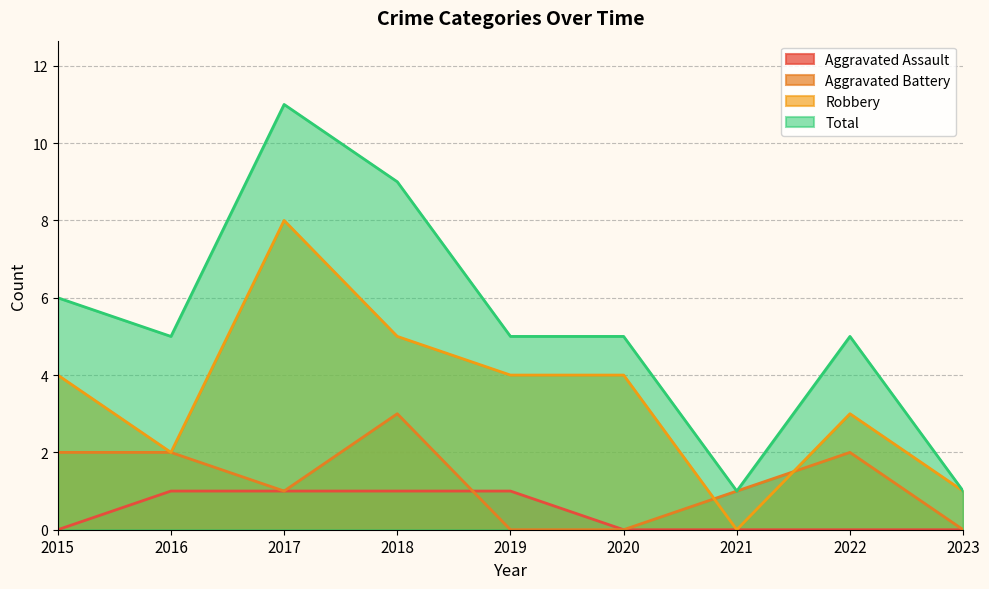

True or false: Aggravated Assault and Aggravated Battery intersect in this chart.

True